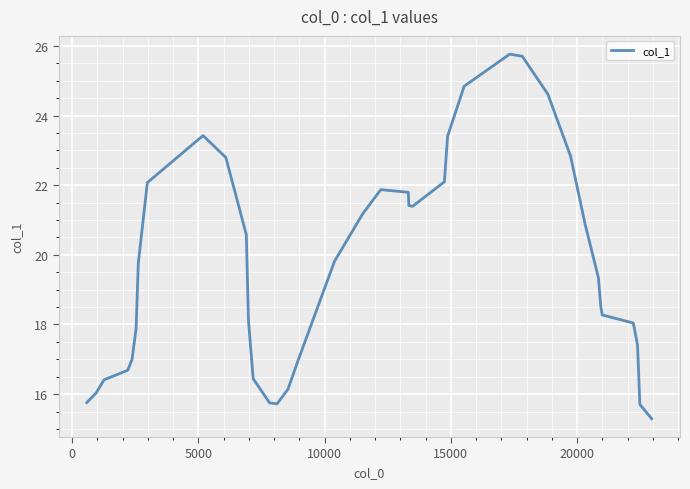

What is the difference between the maximum and minimum values?

10.5